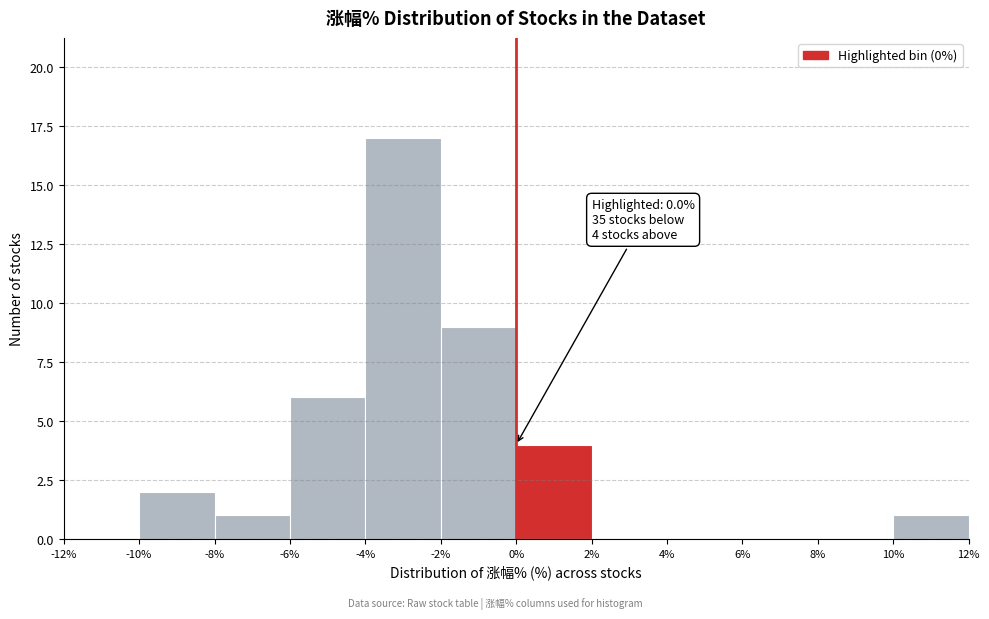

Over which range of the x-axis is the bar tallest?

-4% to -2%